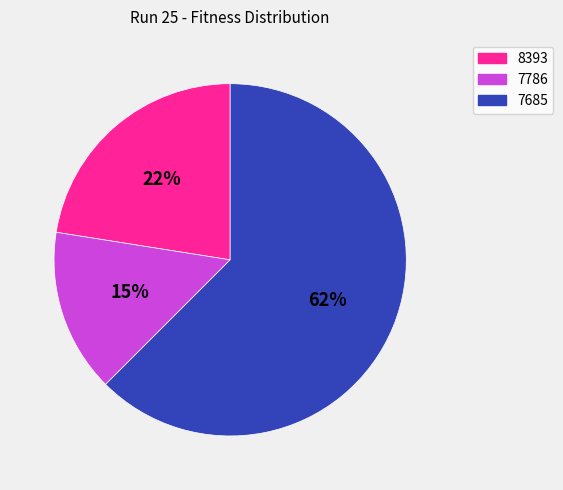

Does 8393 represent more than half of the total?

No